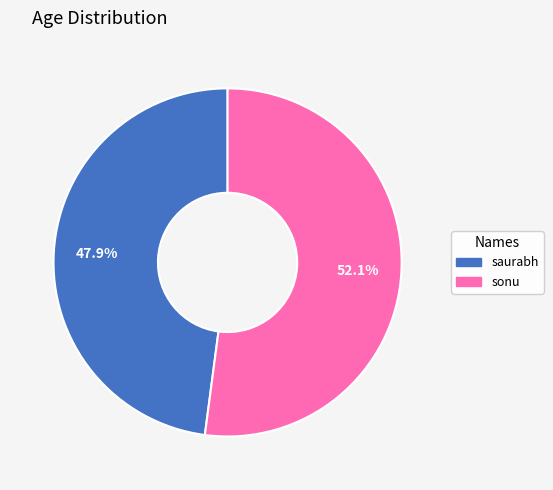

Approximately how many times larger is the value at sonu compared to saurabh?

1.1